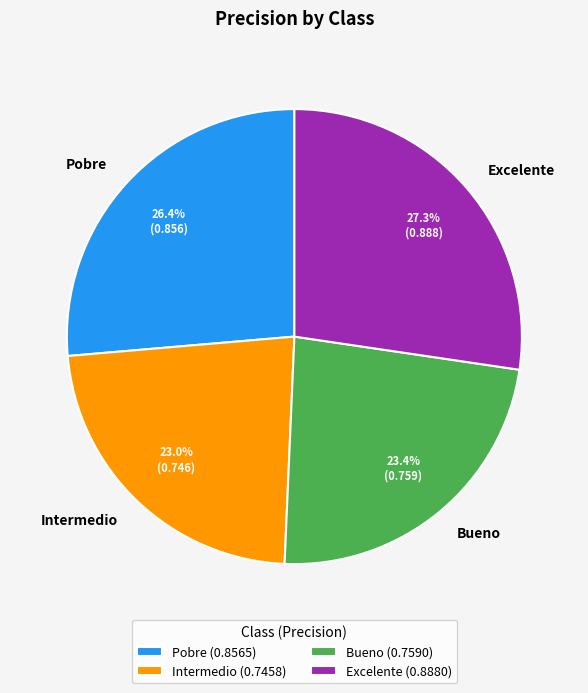

Count the number of slices in the pie.

4